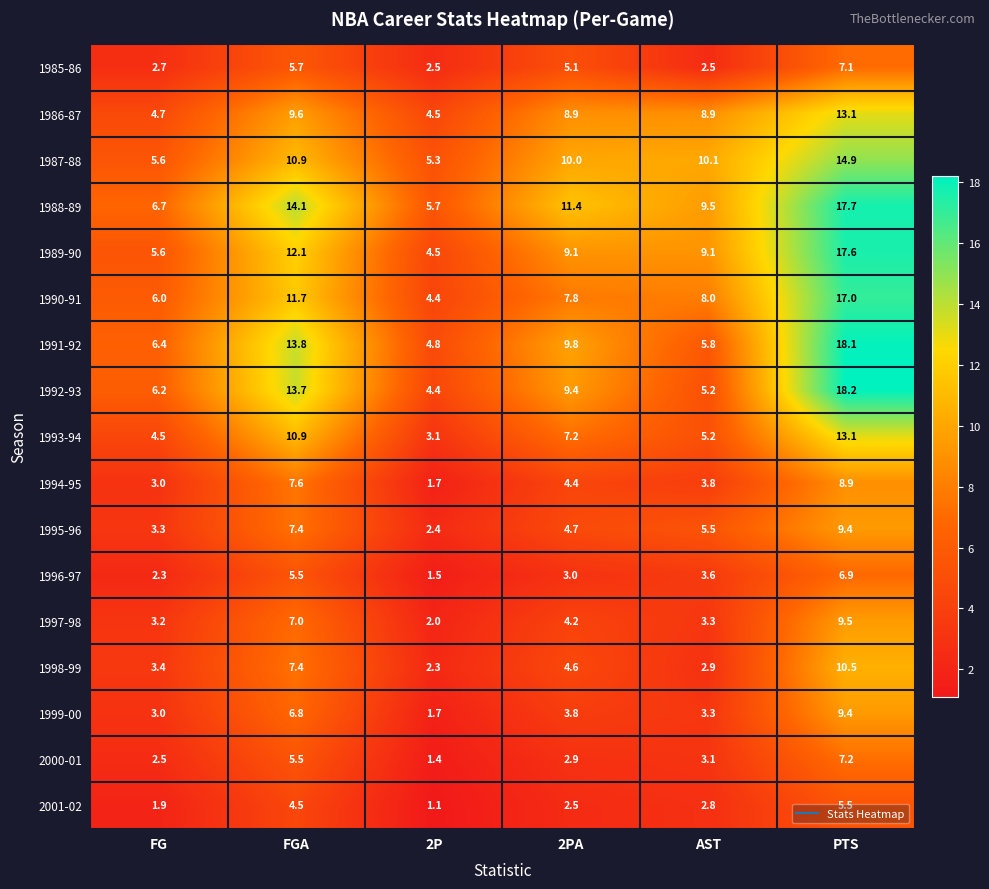

The 1990-91 series shows 6.8 at 2P. True or false?

False